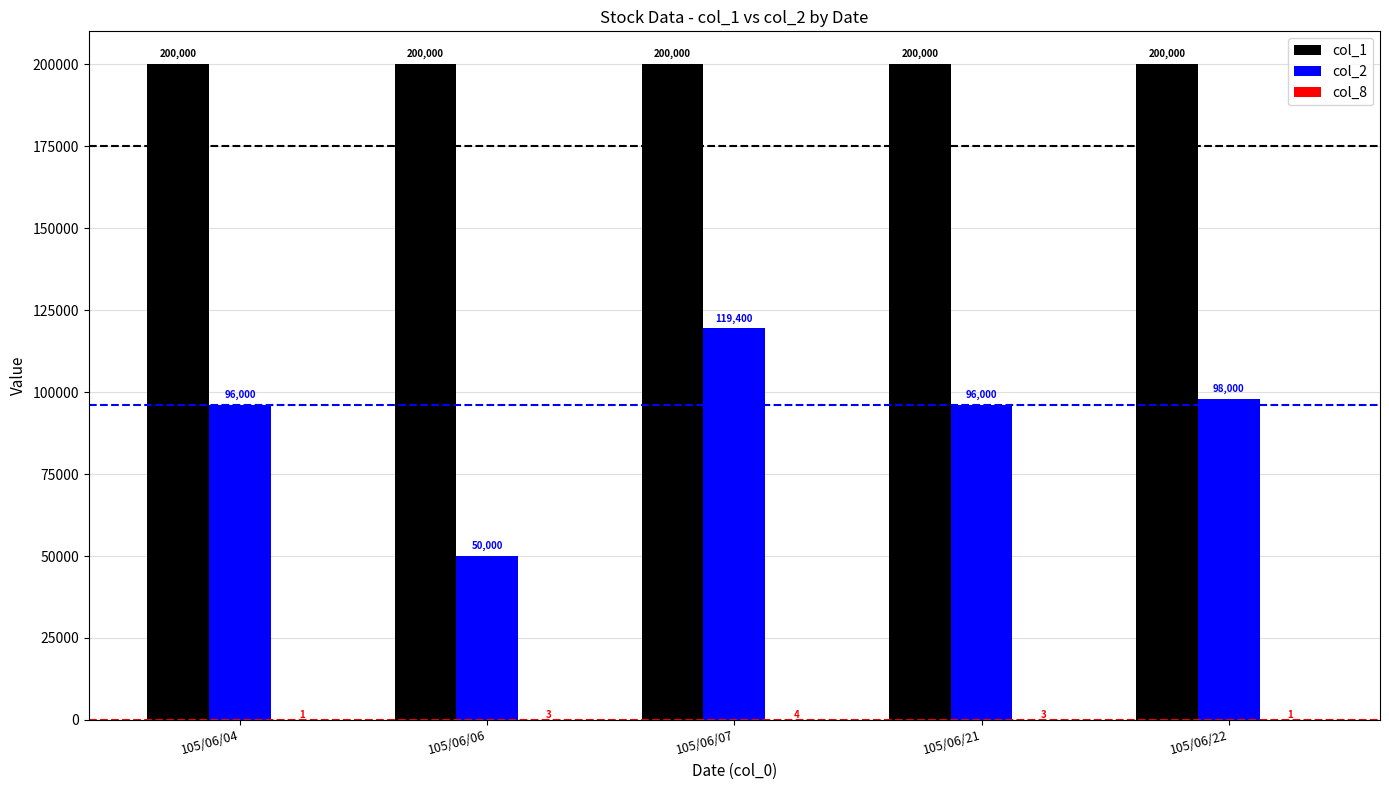

Are the bars grouped side by side (vs. stacked)?

Yes